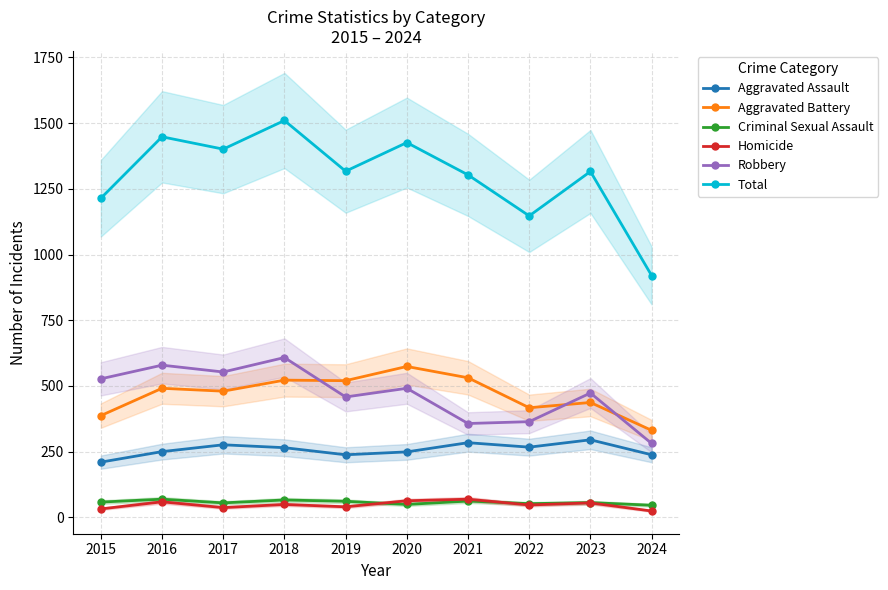

Which series changed the most between 2018 and 2022?

Total